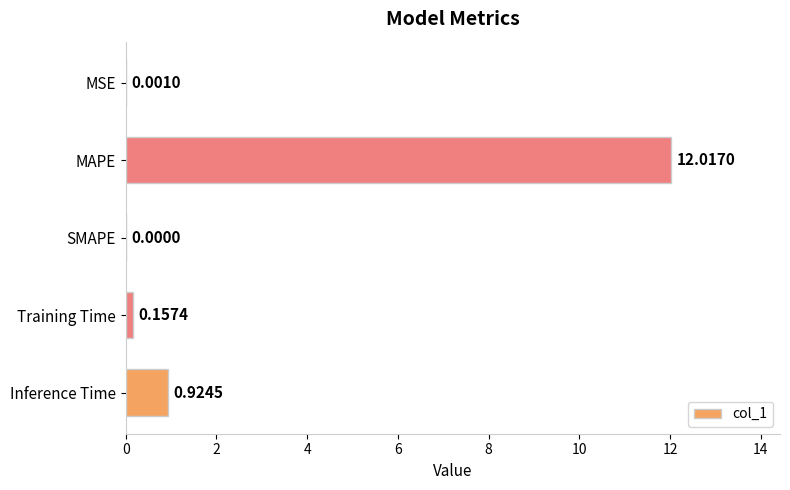

What is the sum of all values?

13.1